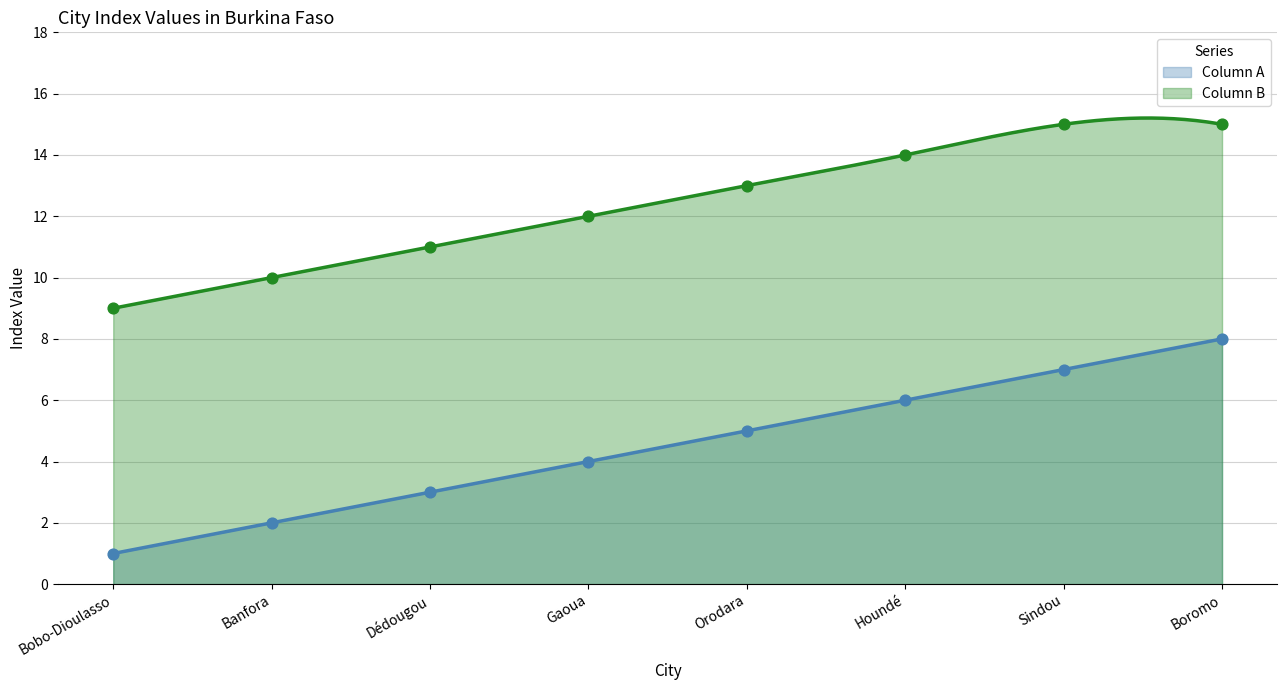

Between Sindou and Banfora, which is larger?

Sindou